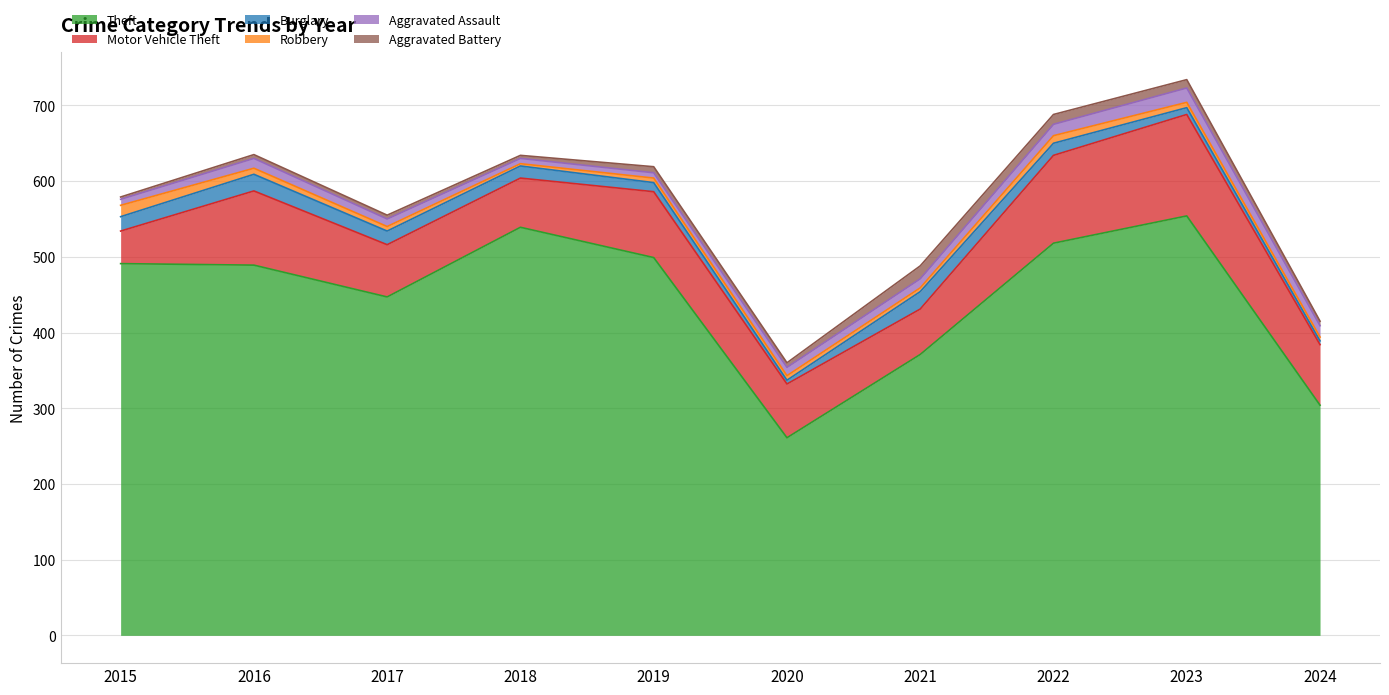

What is the value of the Aggravated Battery point at the 4th from the left?

4